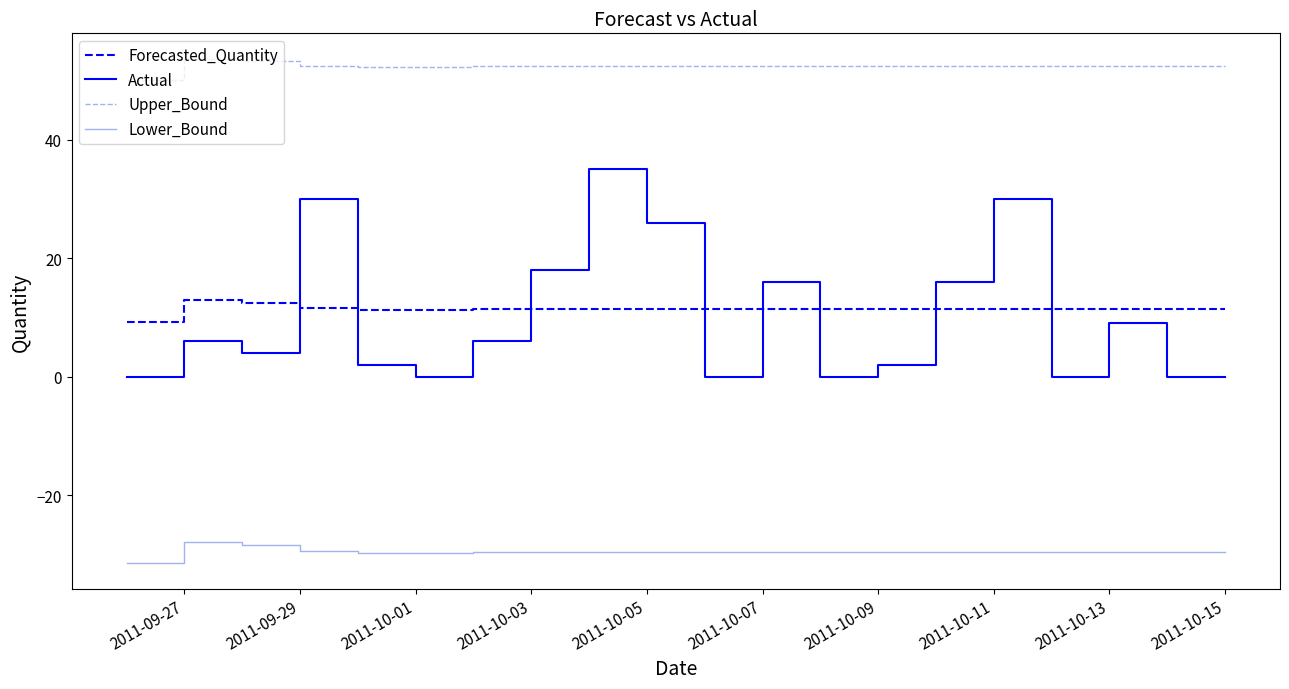

True or false: Actual has more than 0 points higher than both neighbors.

True